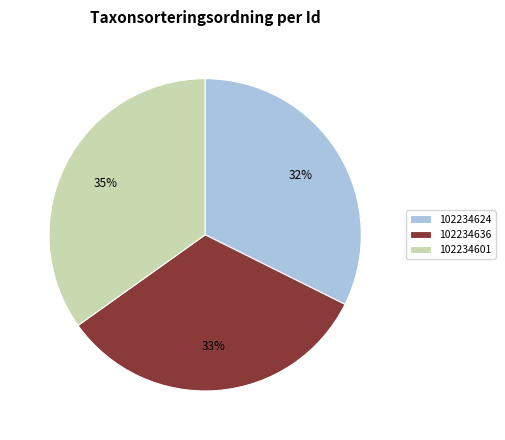

How many segments does this pie chart have?

3